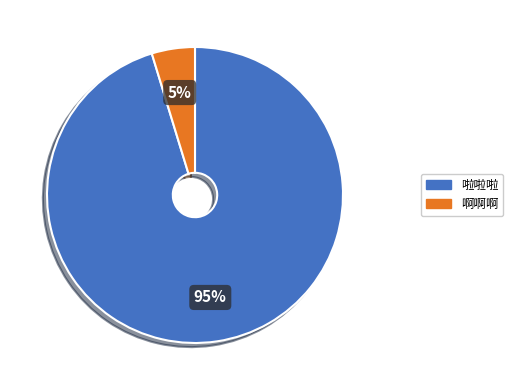

Is there any slice that represents more than half of the pie?

Yes